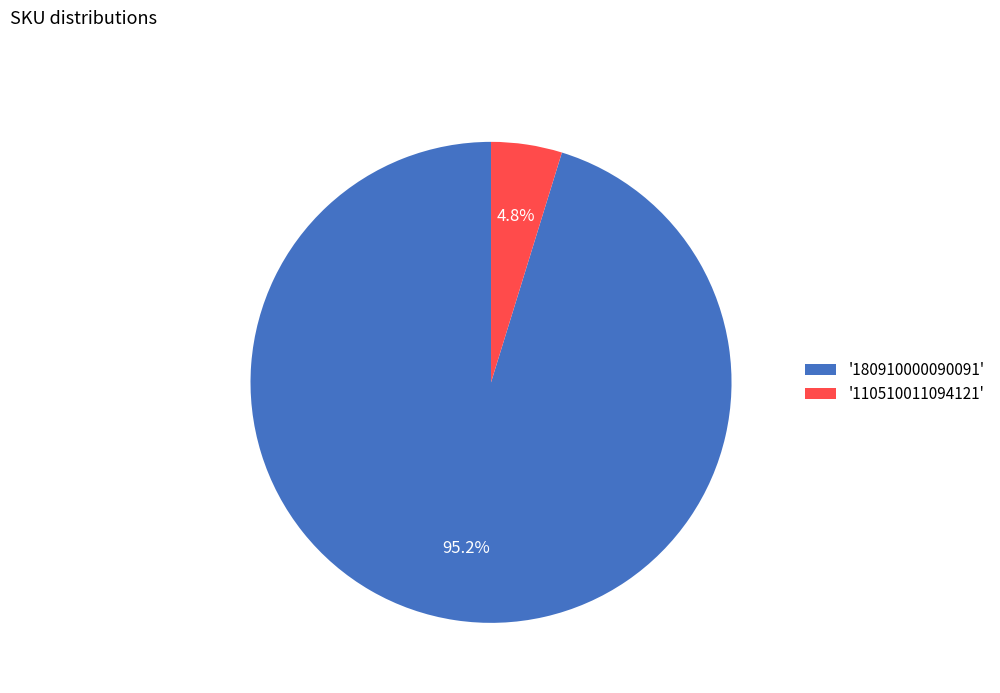

Count the number of slices in the pie.

2